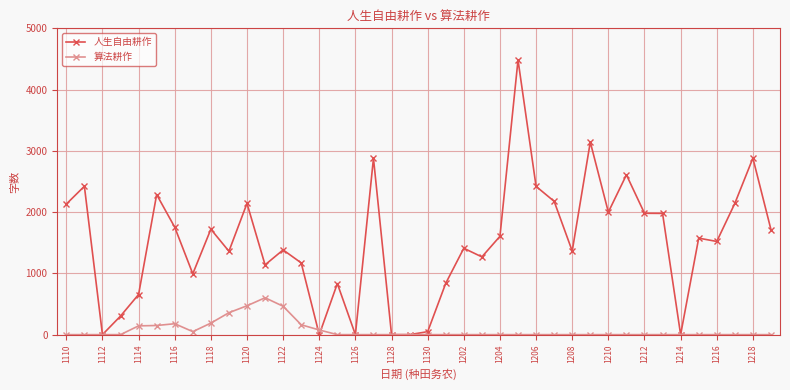

Does the chart have visible grid lines?

Yes